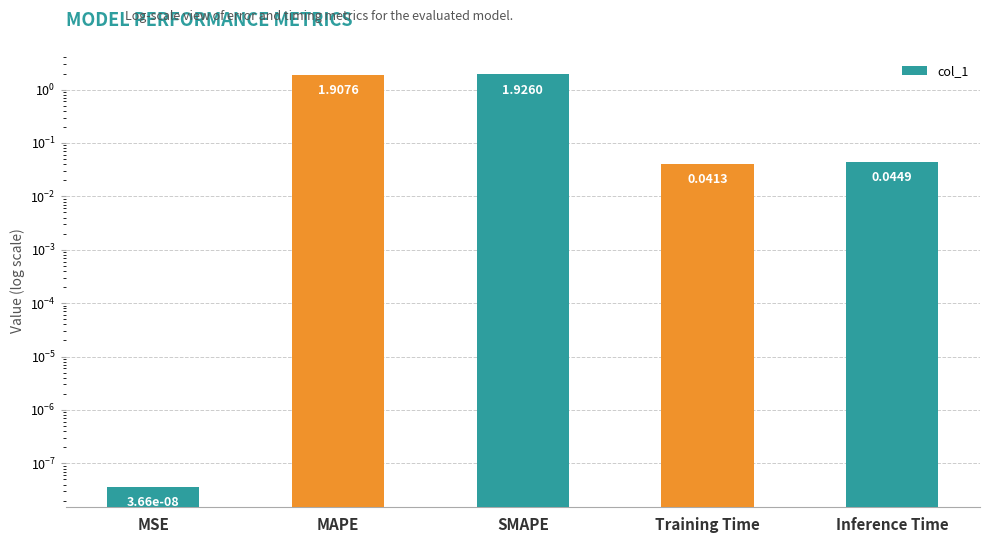

Rank the categories by value from highest to lowest.

SMAPE, MAPE, Inference Time, Training Time, MSE